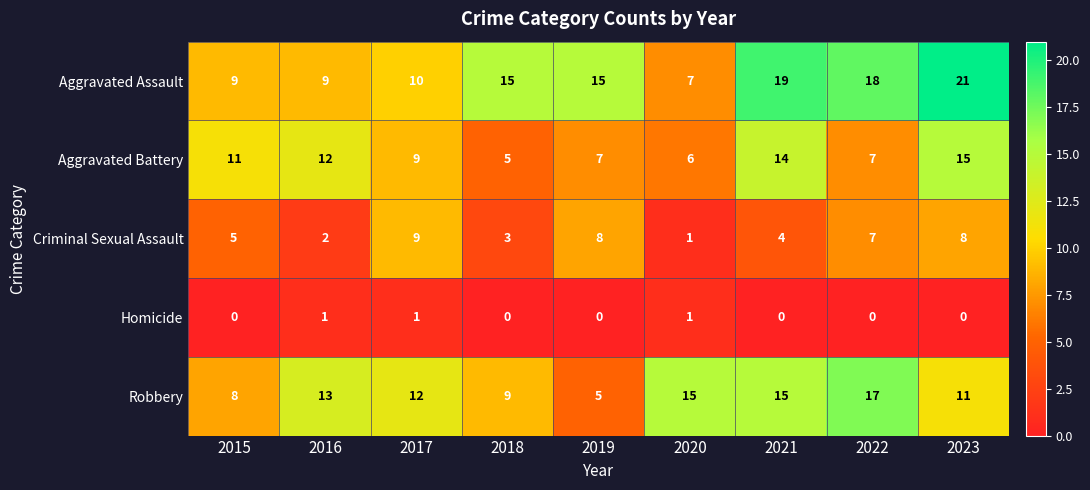

At which category is the sum across all series the highest?

2023